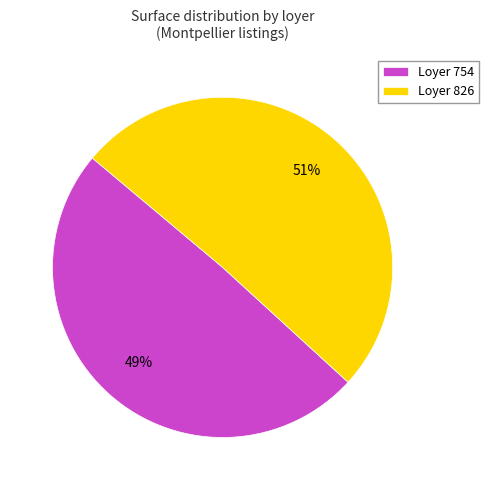

Which category has the smallest portion of the pie?

Loyer 754